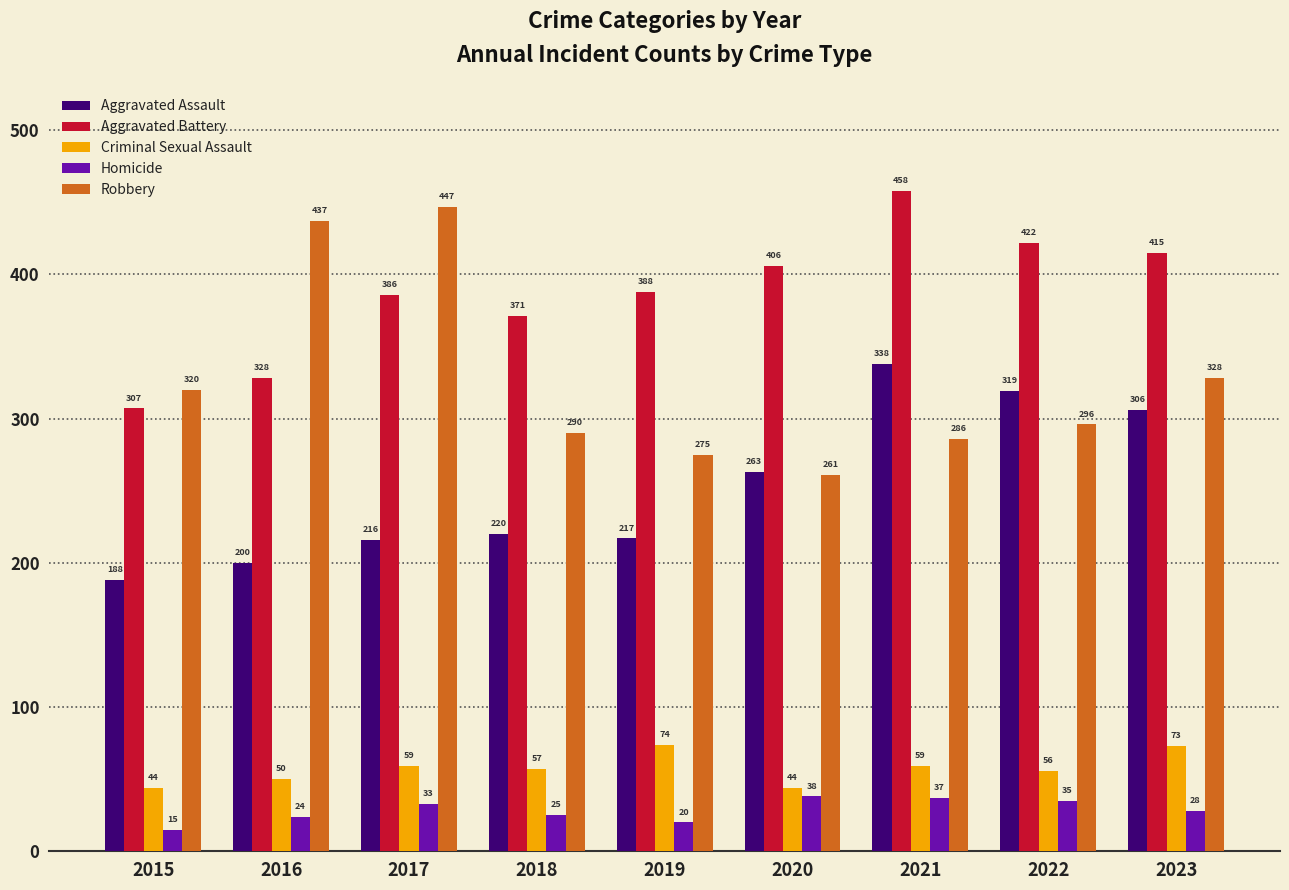

What are all the series names shown in the legend?

Aggravated Assault, Aggravated Battery, Criminal Sexual Assault, Homicide, Robbery